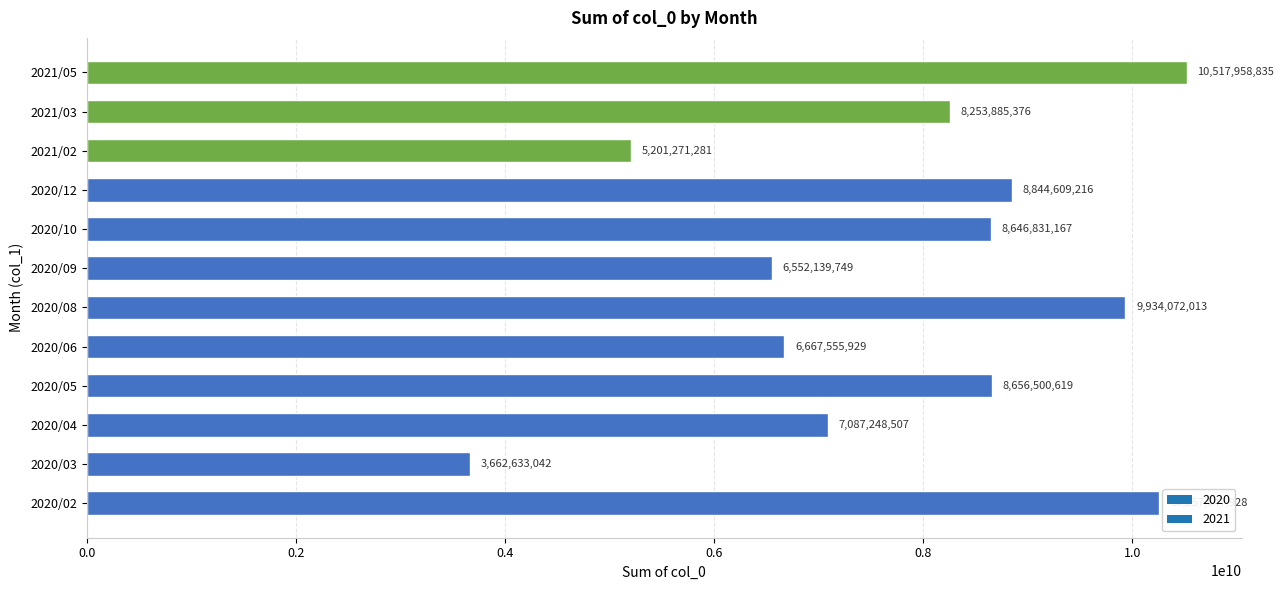

Which label corresponds to the largest value in the chart?

2021/05